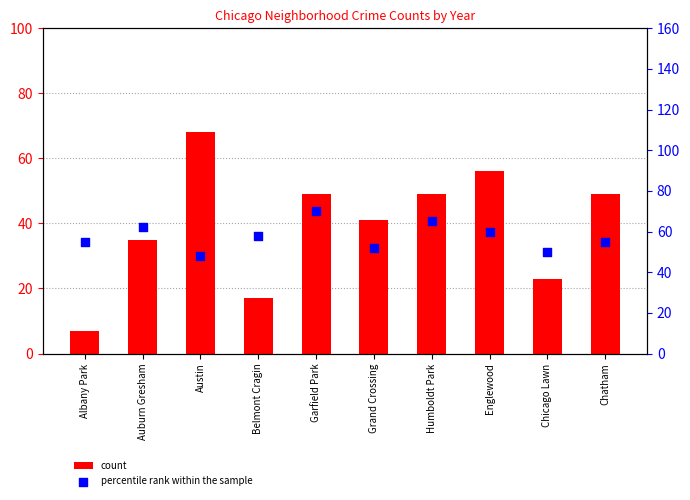

Which series contains the lowest Y value?

count